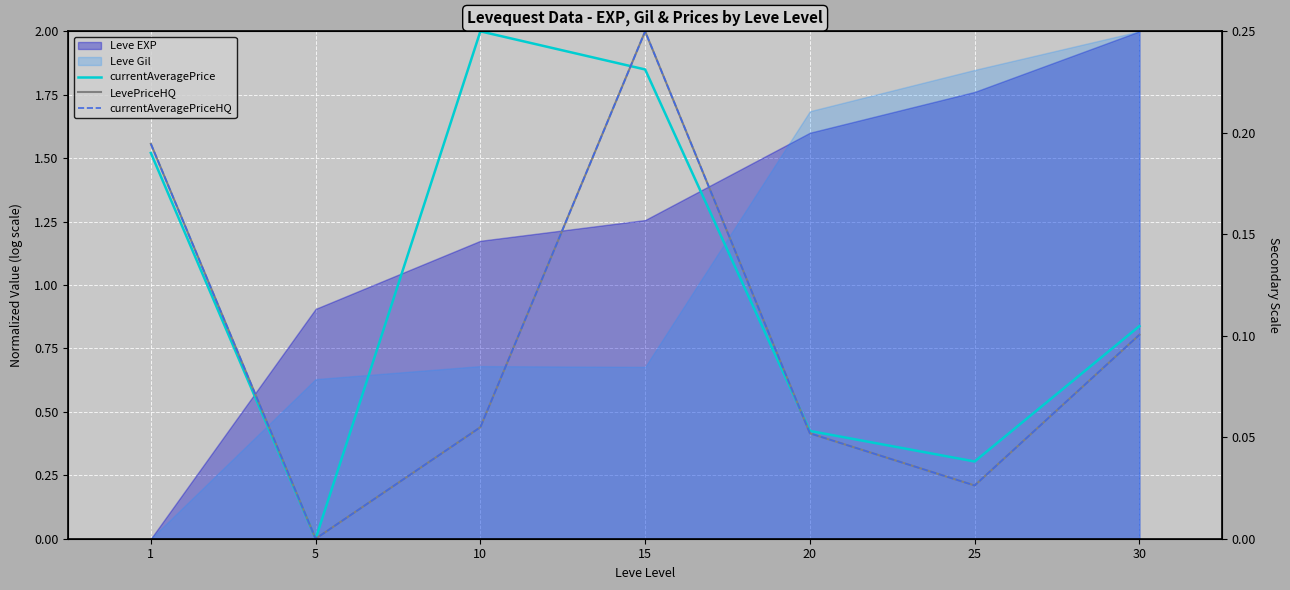

In currentAveragePriceHQ, how many points are higher than both neighbors (excluding endpoints)?

1